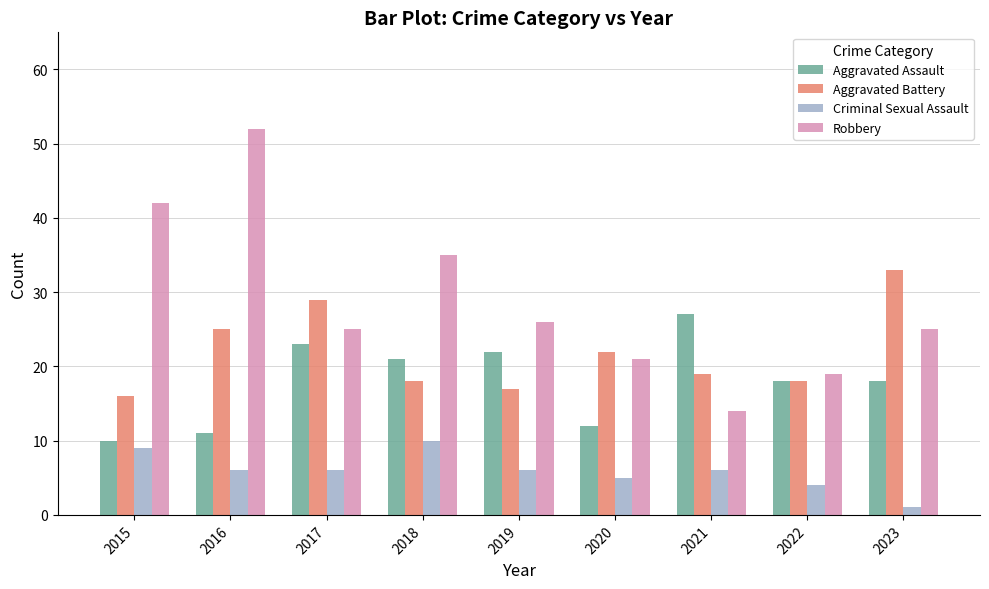

List the series in order of their overall mean, highest first.

Robbery, Aggravated Battery, Aggravated Assault, Criminal Sexual Assault